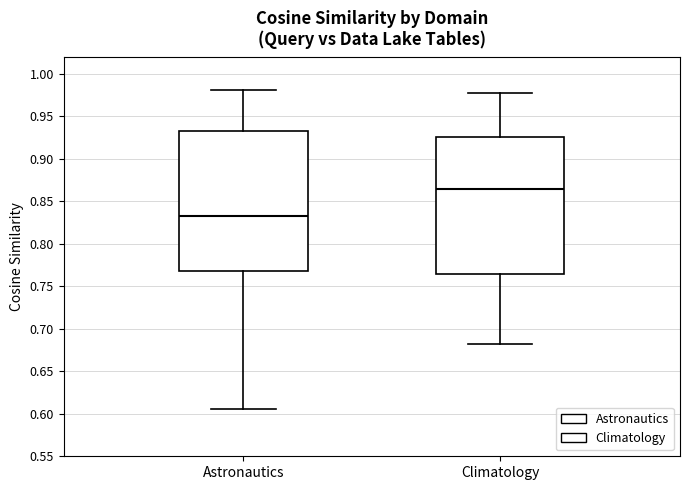

Reading left to right, transcribe this box plot: for each box, give where its median line is, the range the box spans, and where its two whiskers end, as read against the y-axis. The values are not printed on the chart, so give them approximately, as read against the axis.

Astronautics: median 0.830, box 0.770 to 0.930, whiskers 0.605 to 0.980
Climatology: median 0.865, box 0.765 to 0.925, whiskers 0.680 to 0.975